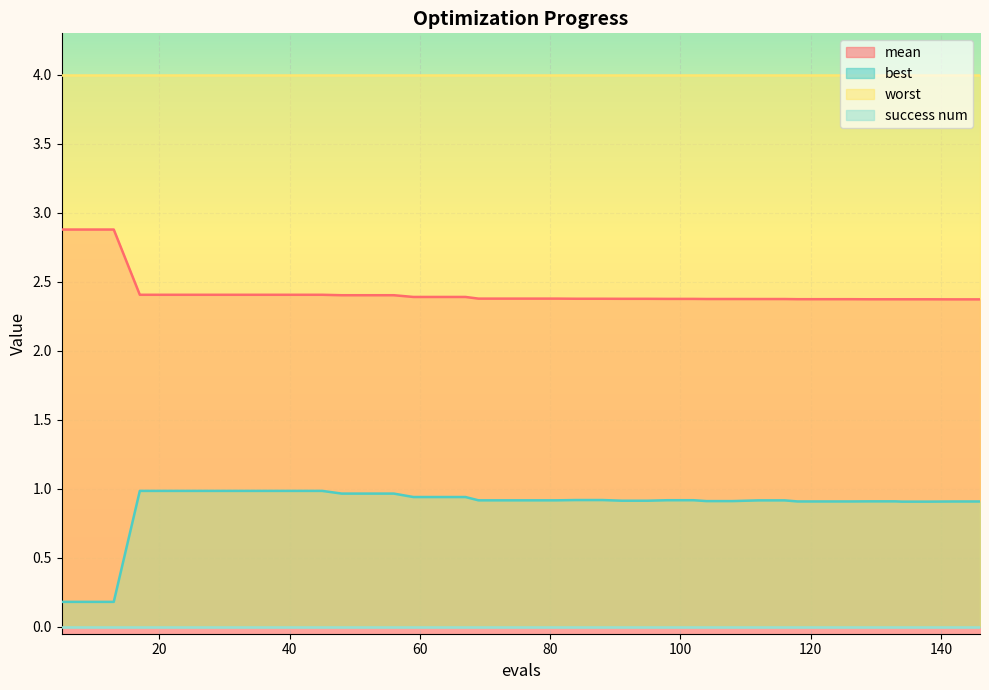

What is the average value of the best series?

0.9